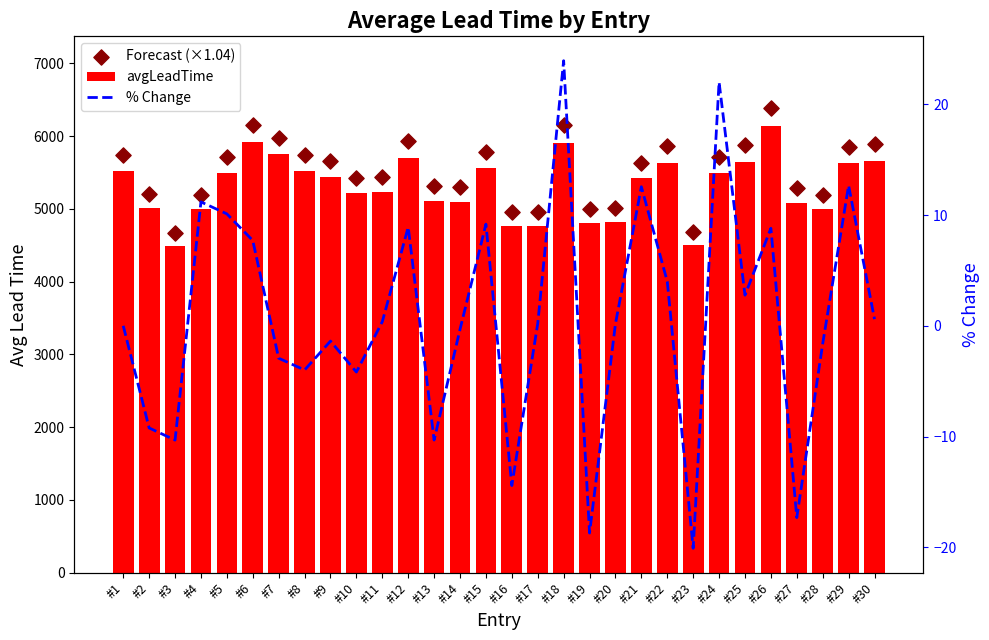

What are all the series names shown in the legend?

avgLeadTime, Forecast (×1.04), % Change